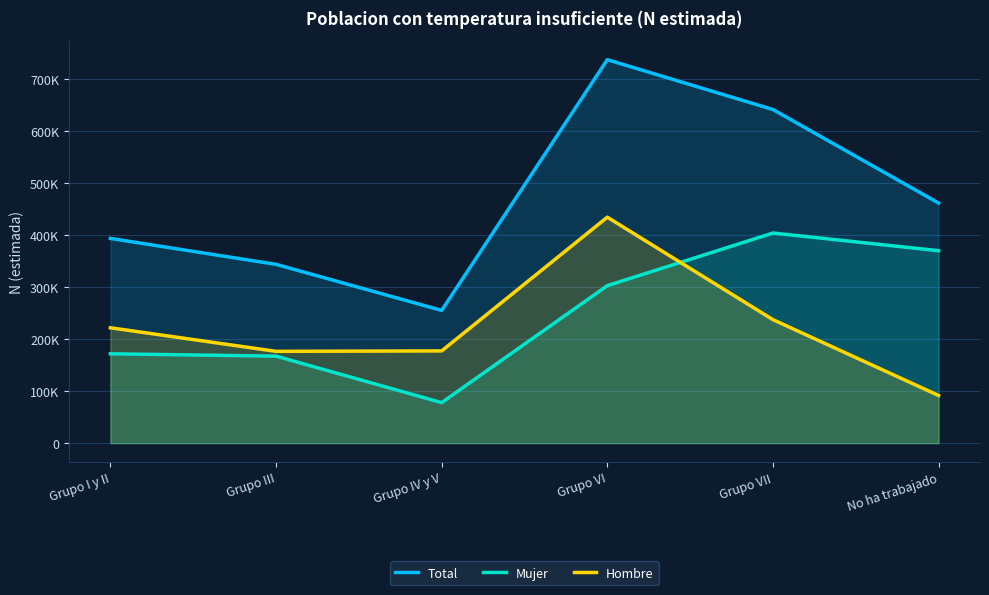

The value of Total at No ha trabajado is 461646. True or false?

True